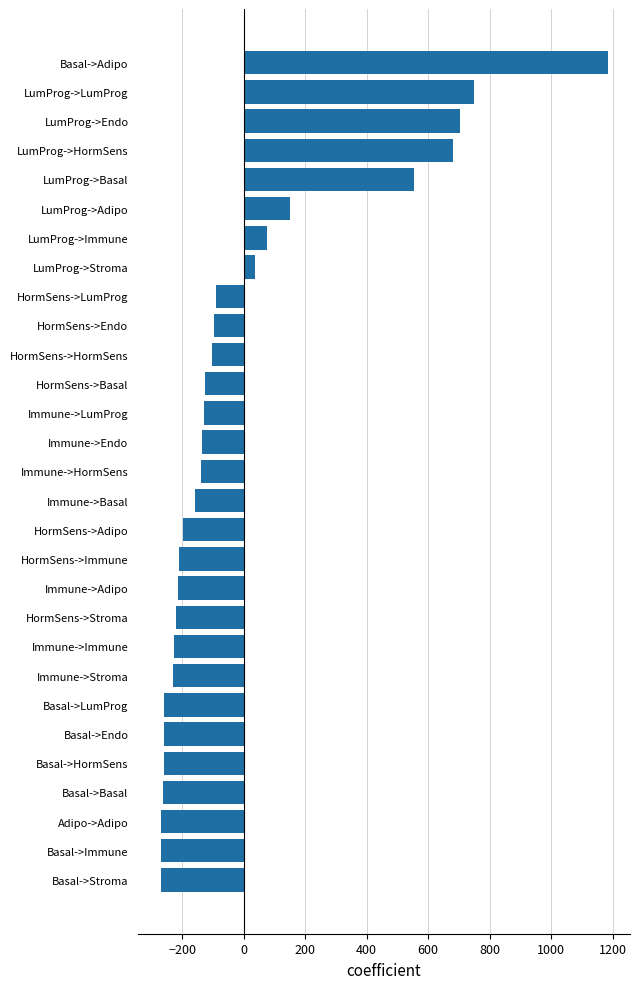

How many distinct data groups are displayed?

1